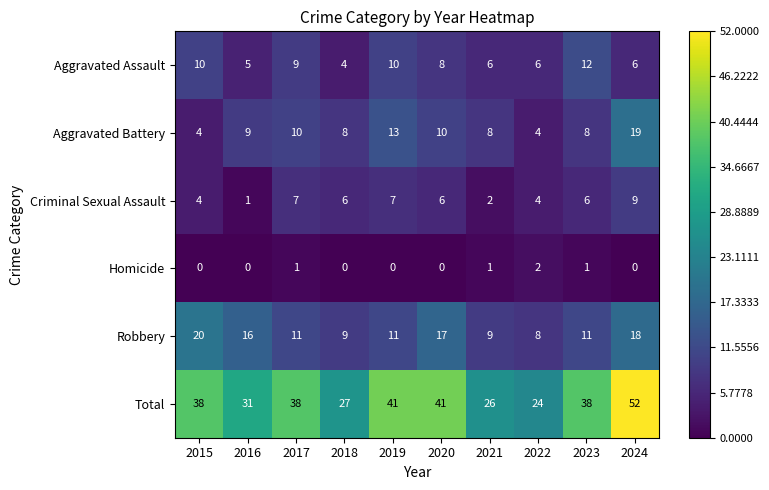

Which series has the largest range (max minus min)?

Total